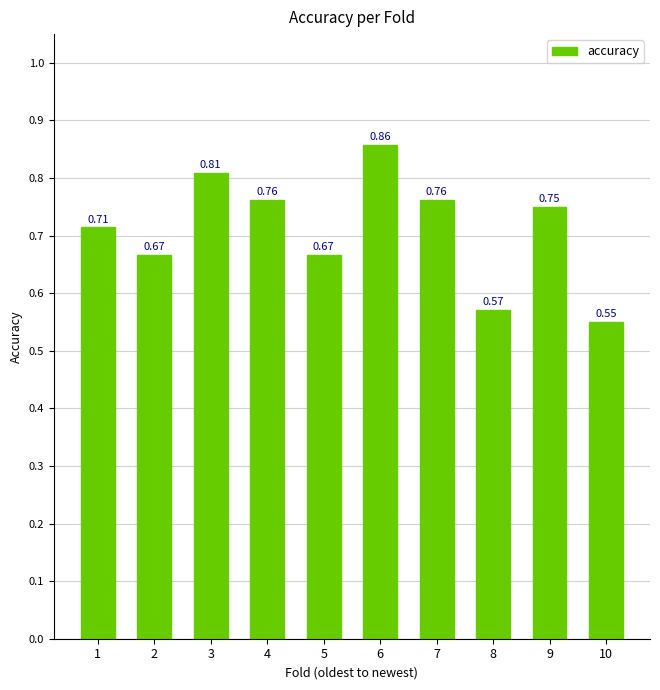

What is the difference between the second highest and minimum values?

0.3